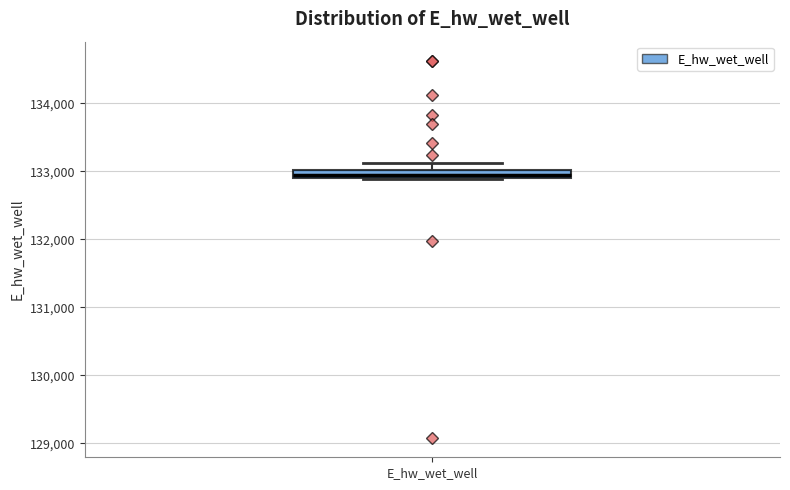

Where does the upper whisker of the box for E_hw_wet_well end on the y-axis? The values are not printed on the chart, so give them approximately, as read against the axis.

133100